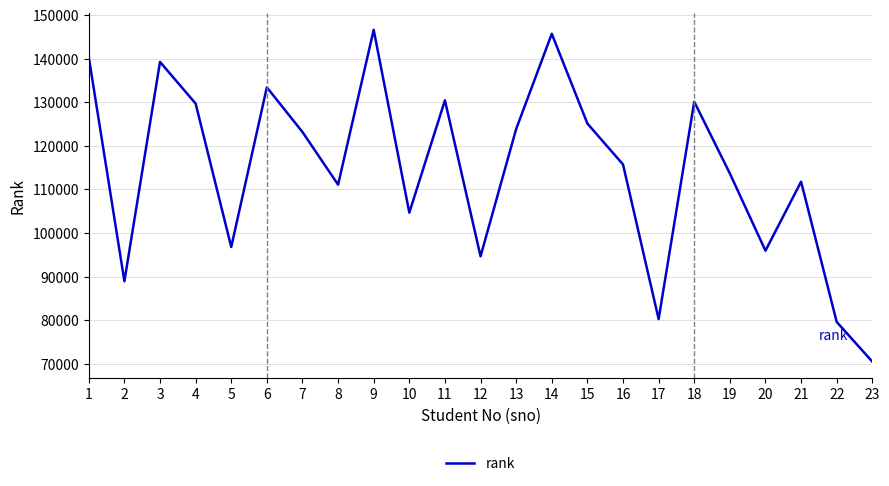

Which label corresponds to the smallest value in the chart?

23